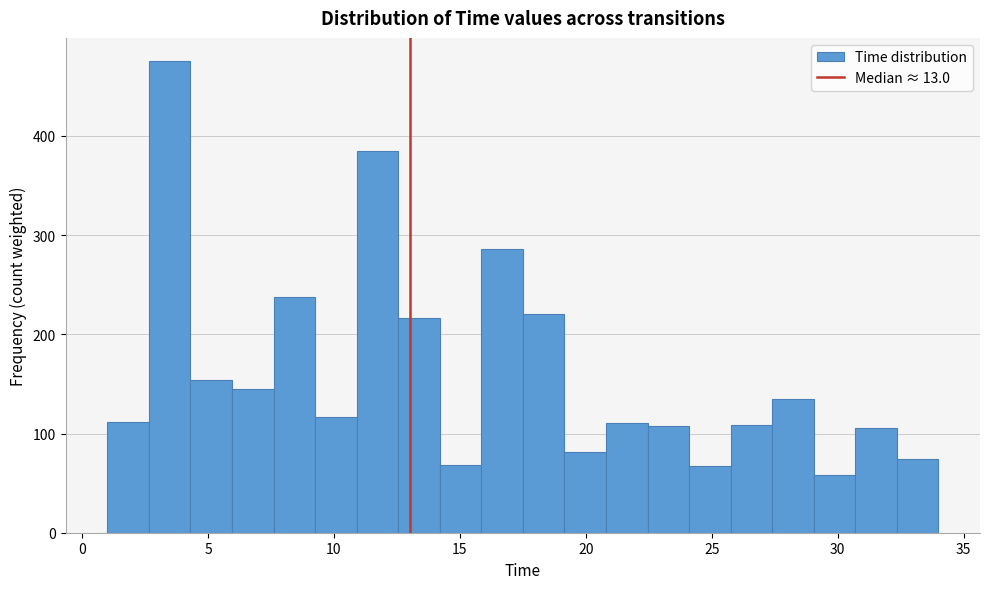

Around what value on the x-axis is the tallest bar? Give the approximate position of its centre, as read against the axis.

3.5